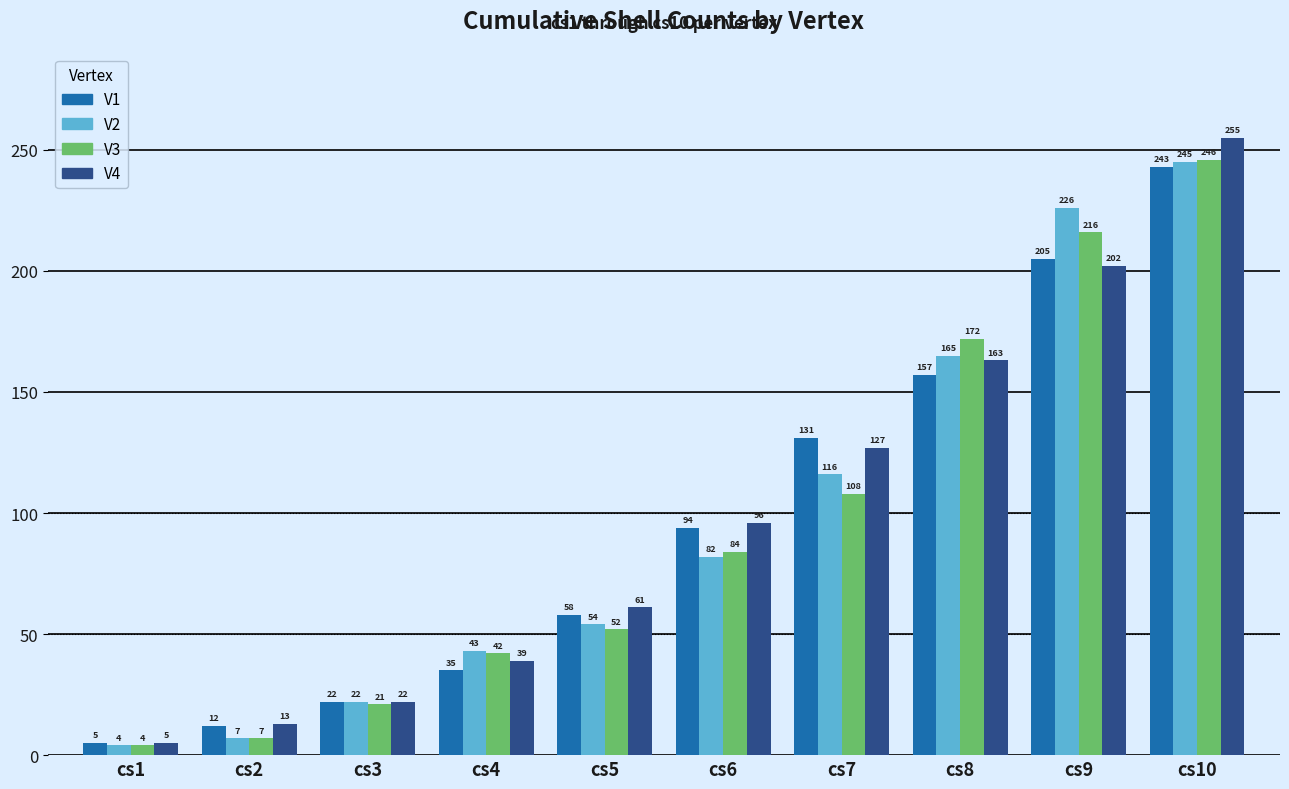

How many groups of bars are there?

10